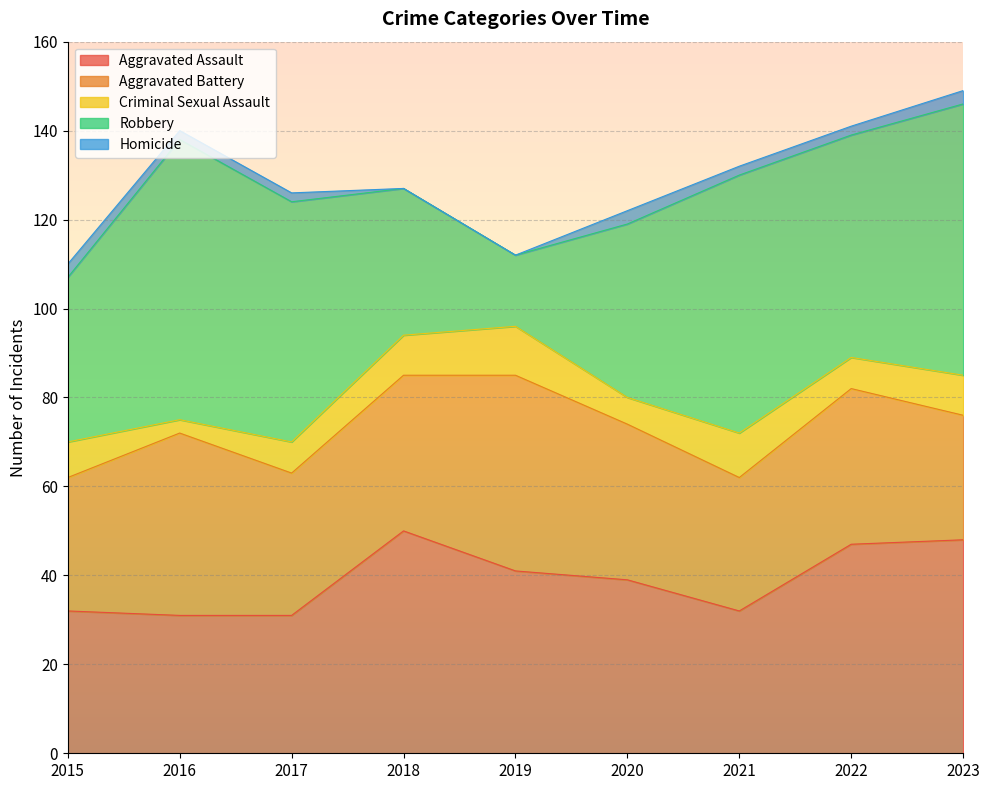

What is the greatest value displayed?

63